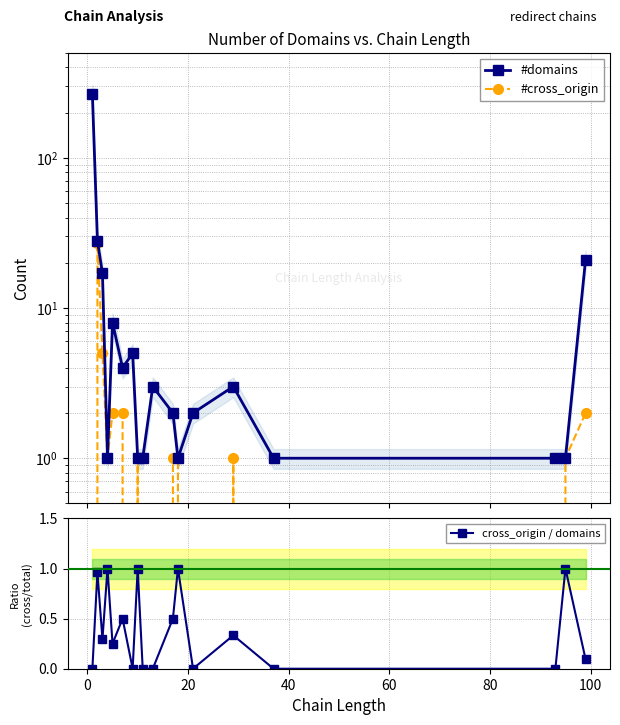

True or false: cross_origin / domains has more than 2 points higher than both neighbors.

True